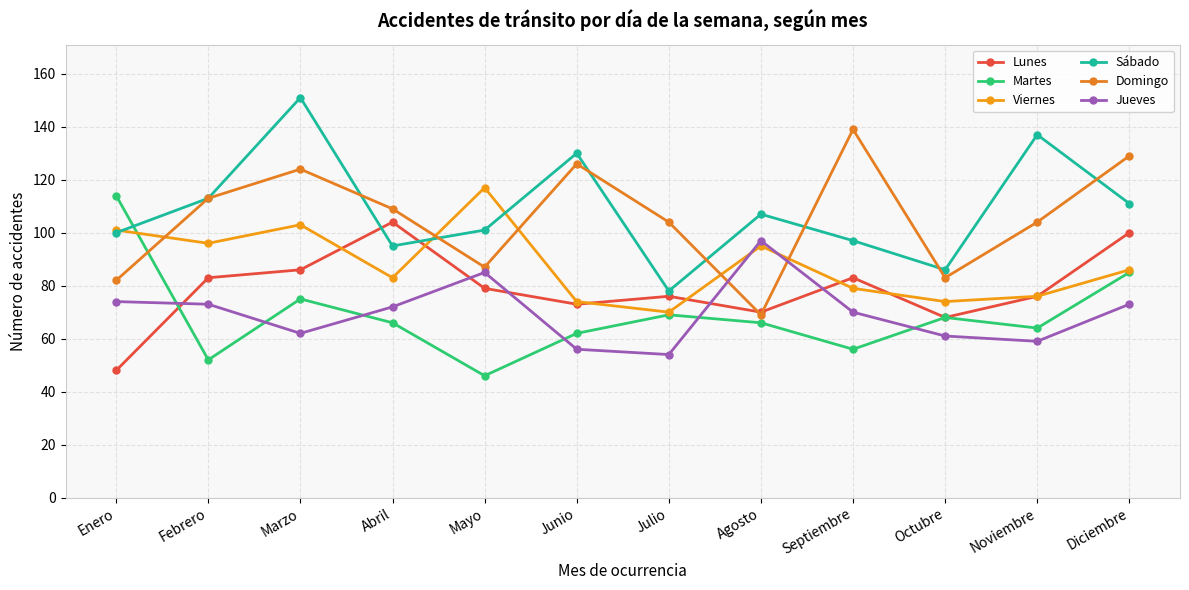

Reading left to right, list all the values displayed in this chart.

Lunes: Enero=48	Febrero=83	Marzo=86	Abril=104	Mayo=79	Junio=73	Julio=76	Agosto=70	Septiembre=83	Octubre=68	Noviembre=76	Diciembre=100
Martes: Enero=114	Febrero=52	Marzo=75	Abril=66	Mayo=46	Junio=62	Julio=69	Agosto=66	Septiembre=56	Octubre=68	Noviembre=64	Diciembre=85
Viernes: Enero=101	Febrero=96	Marzo=103	Abril=83	Mayo=117	Junio=74	Julio=70	Agosto=95	Septiembre=79	Octubre=74	Noviembre=76	Diciembre=86
Sábado: Enero=100	Febrero=113	Marzo=151	Abril=95	Mayo=101	Junio=130	Julio=78	Agosto=107	Septiembre=97	Octubre=86	Noviembre=137	Diciembre=111
Domingo: Enero=82	Febrero=113	Marzo=124	Abril=109	Mayo=87	Junio=126	Julio=104	Agosto=69	Septiembre=139	Octubre=83	Noviembre=104	Diciembre=129
Jueves: Enero=74	Febrero=73	Marzo=62	Abril=72	Mayo=85	Junio=56	Julio=54	Agosto=97	Septiembre=70	Octubre=61	Noviembre=59	Diciembre=73